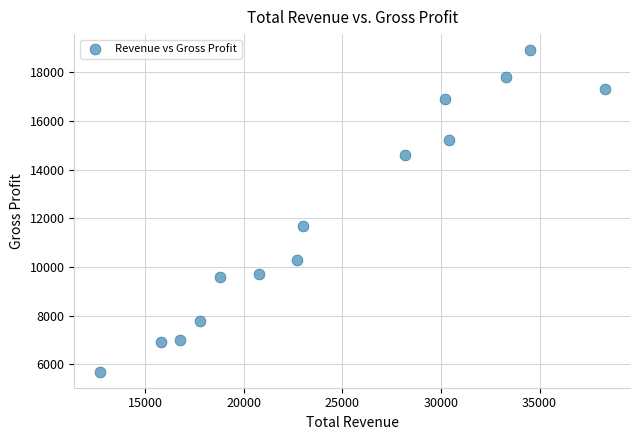

What is the range of Y values (max minus min)?

13200